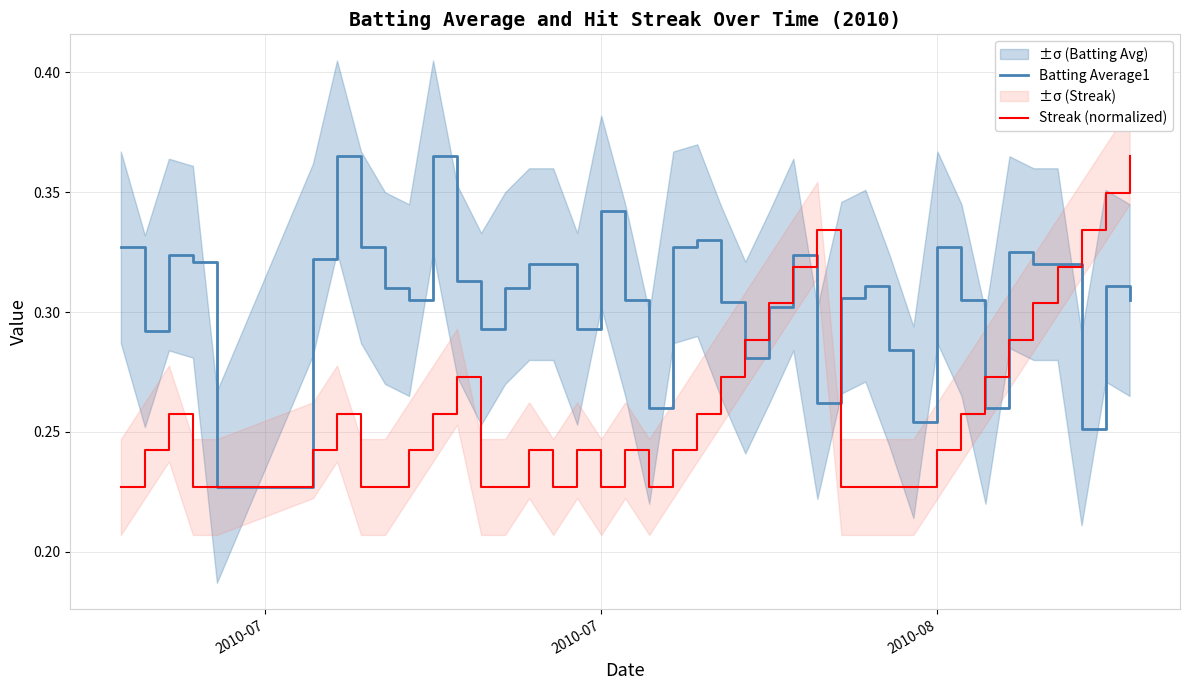

After their last crossing, which series has the higher values: Batting Average1 or Streak (normalized)?

Streak (normalized)